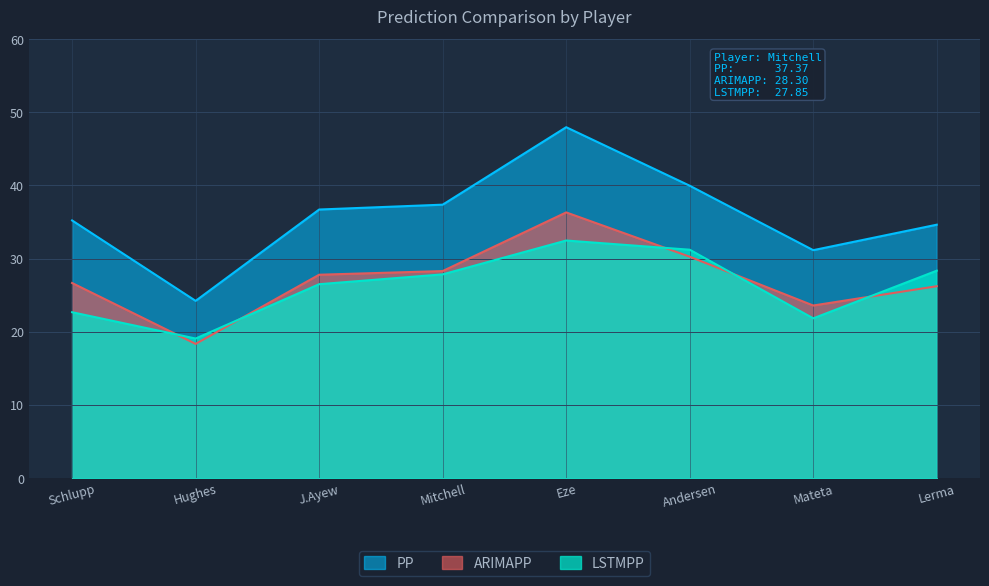

What is the maximum value shown in the chart?

48.0